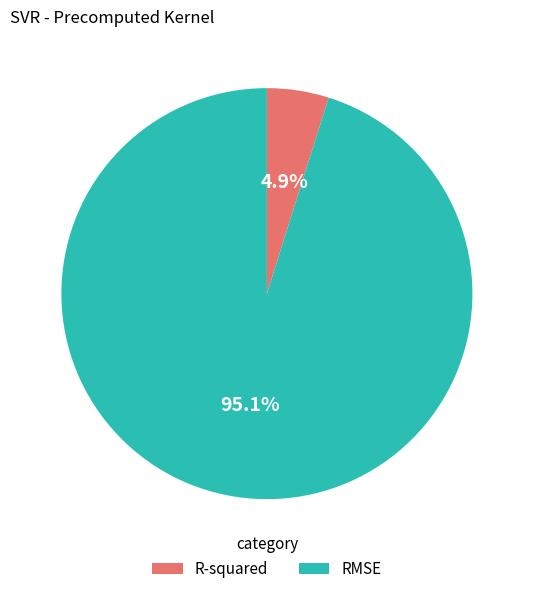

To the nearest percent, what percentage of the pie is RMSE?

95%